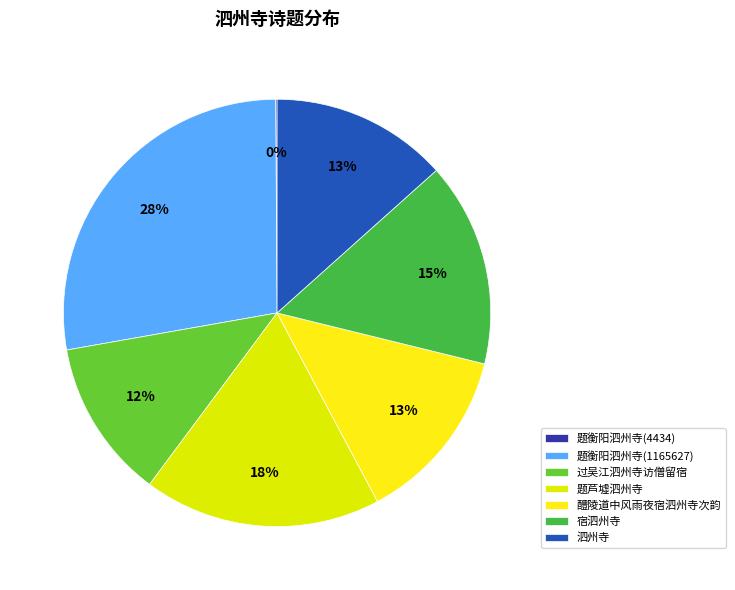

Rank the categories by value from highest to lowest.

题衡阳泗州寺(1165627), 题芦墟泗州寺, 宿泗州寺, 泗州寺, 醴陵道中风雨夜宿泗州寺次韵, 过吴江泗州寺访僧留宿, 题衡阳泗州寺(4434)